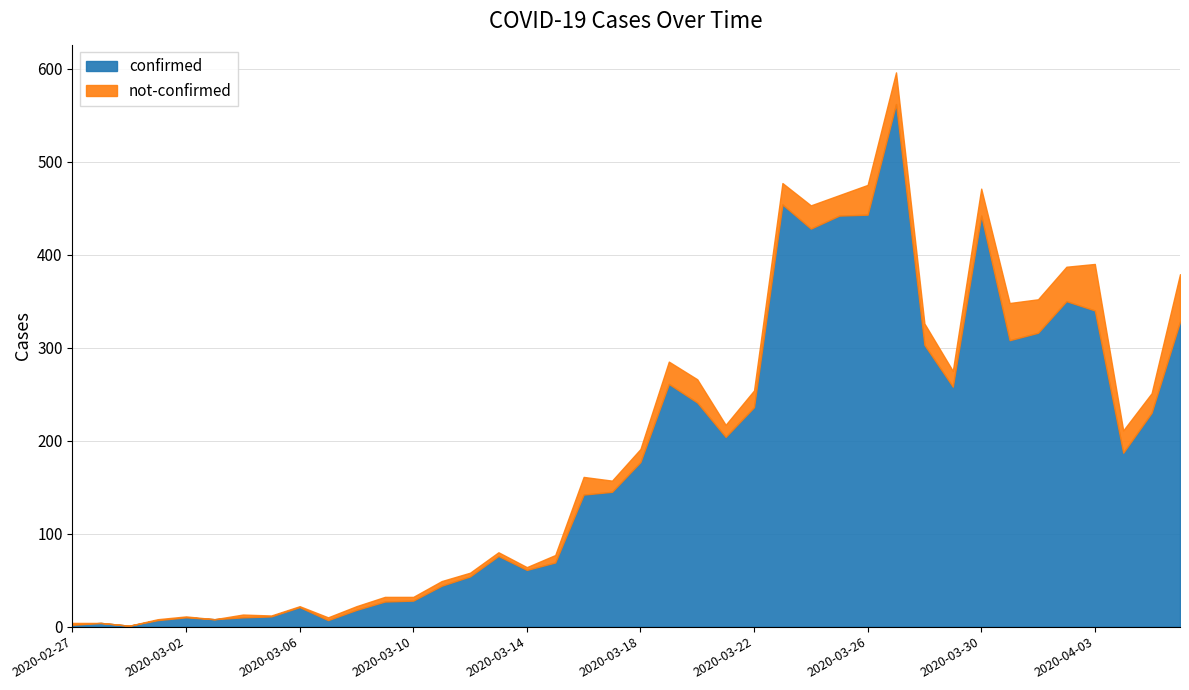

How many data points in confirmed are above 177?

19